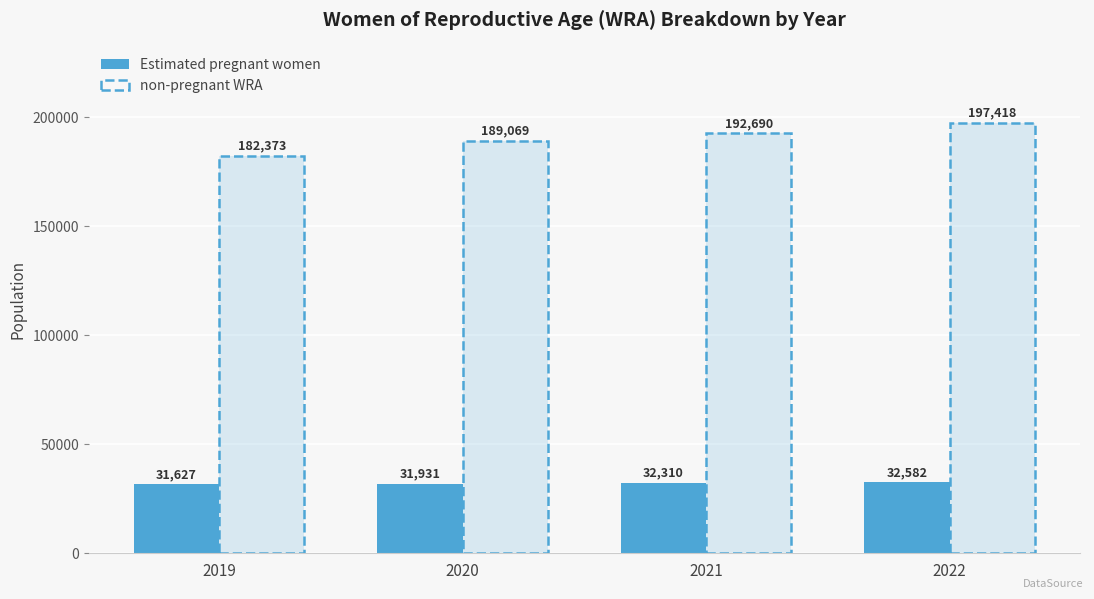

The value of non-pregnant WRA at 2019 is 105456.9. True or false?

False